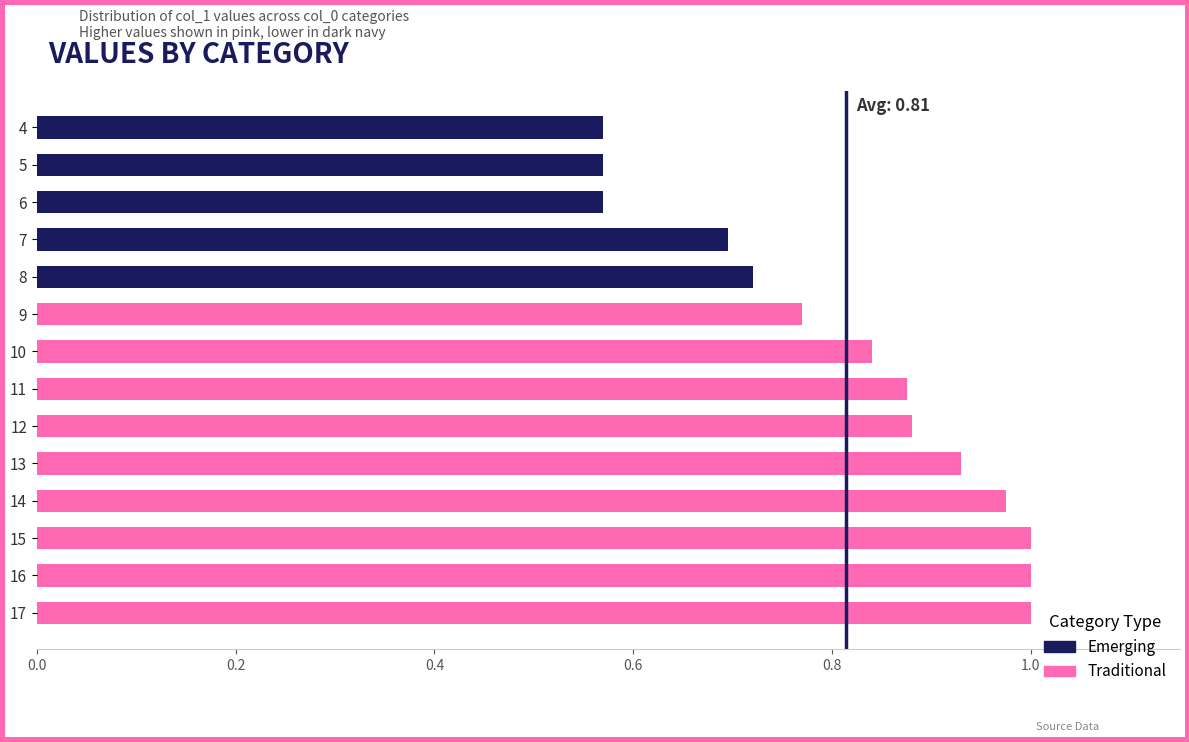

True or false: Emerging has a value of 0.4 at 15.

False